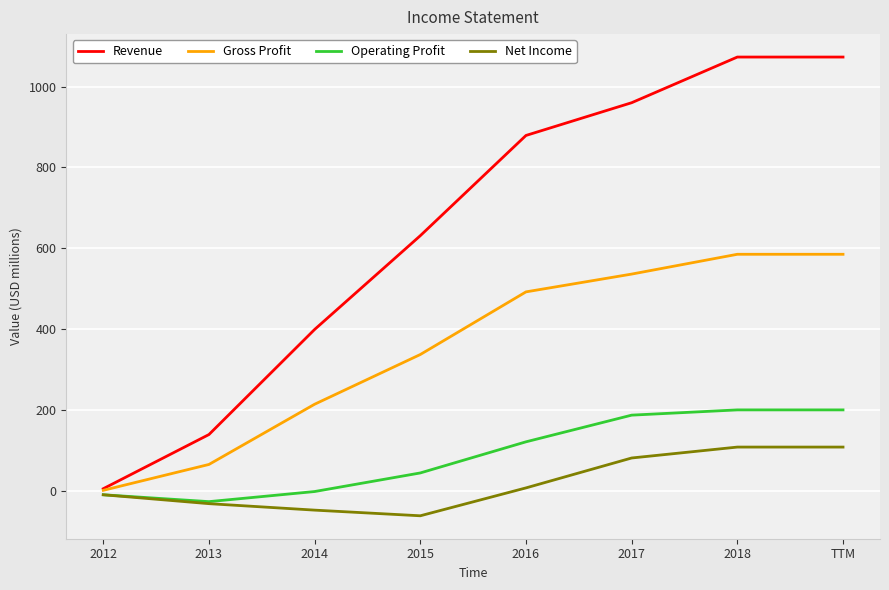

True or false: Revenue and Net Income intersect in this chart.

False